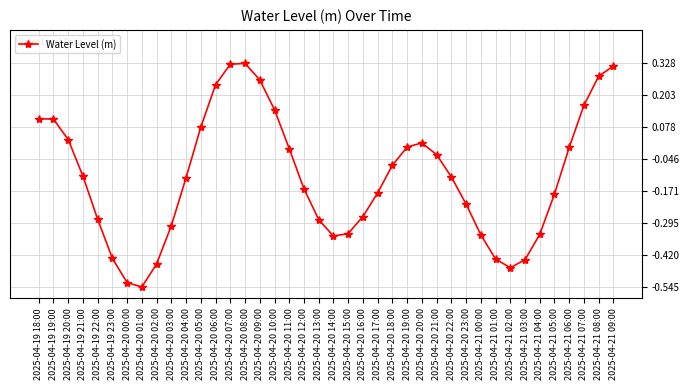

At which category does the chart reach its minimum across all series?

2025-04-20 01:00